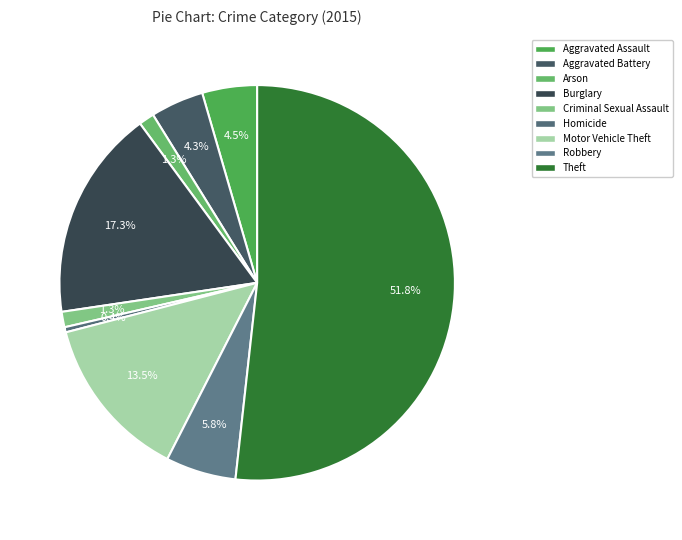

Does Burglary account for over 50% of the chart?

No